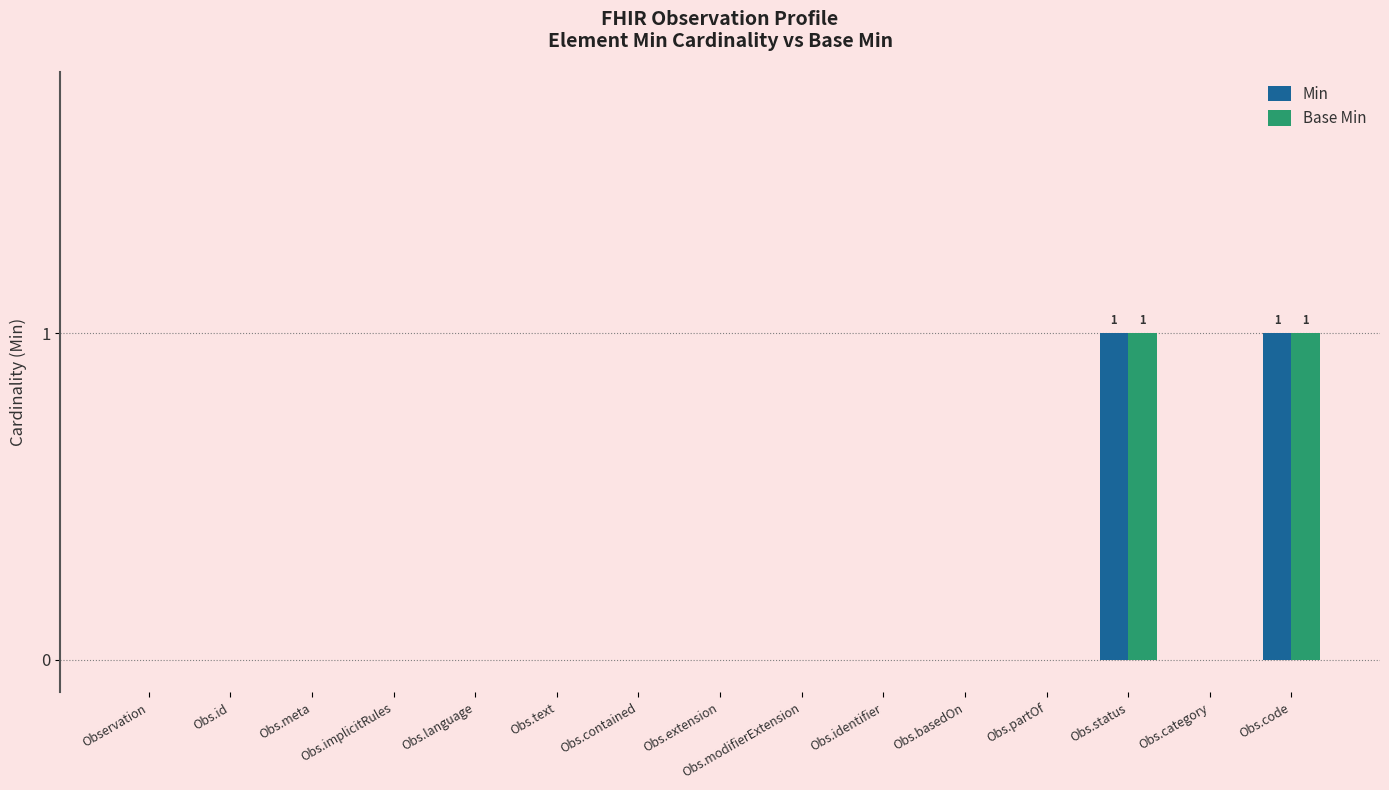

What are all the series names shown in the legend?

Min, Base Min